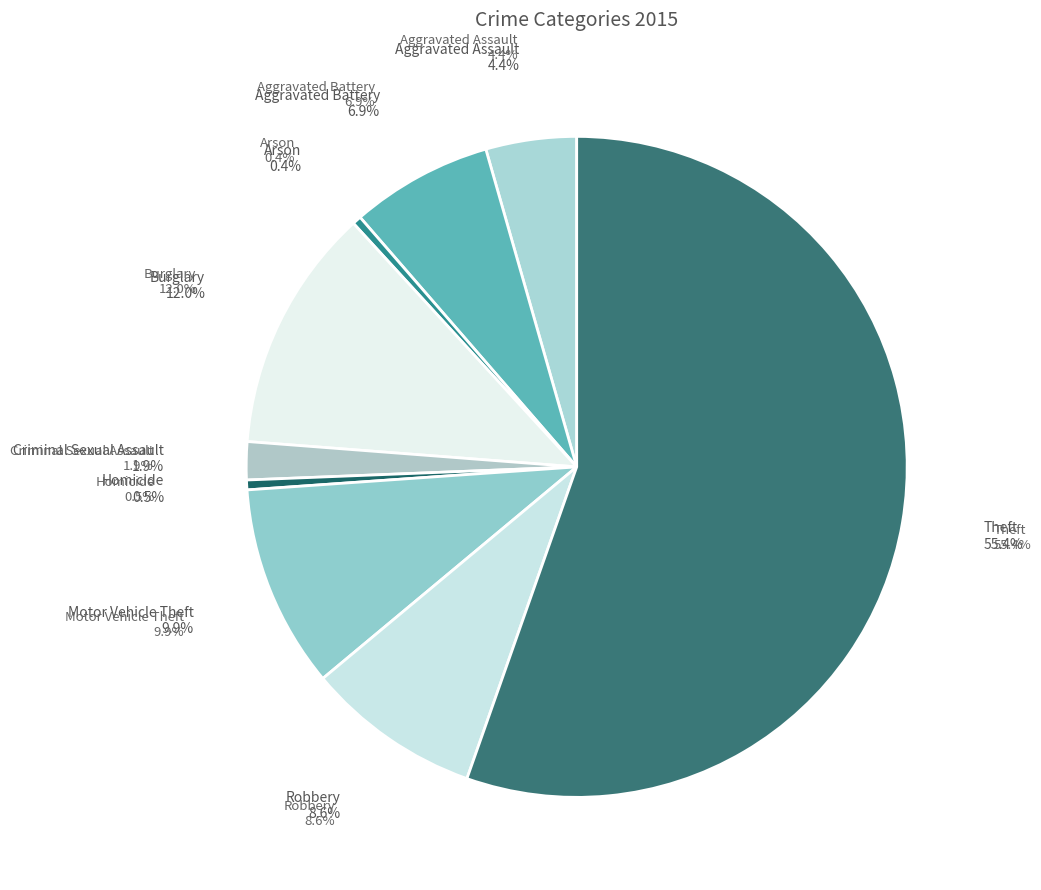

Which slice is the smallest?

Arson